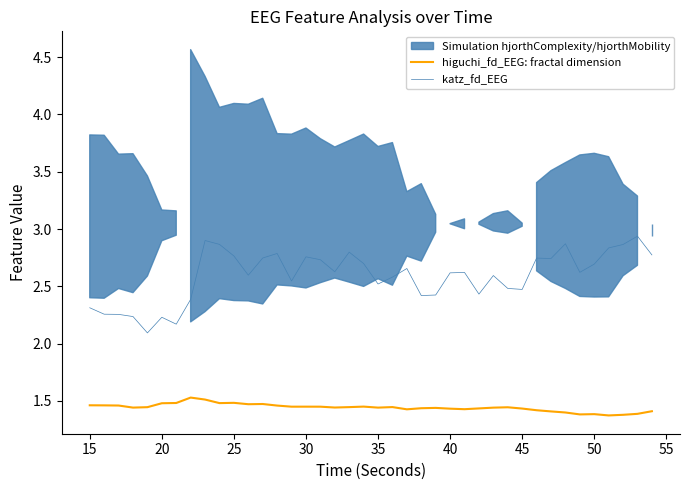

True or false: katz_fd_EEG and higuchi_fd_EEG: fractal dimension cross at least once.

False